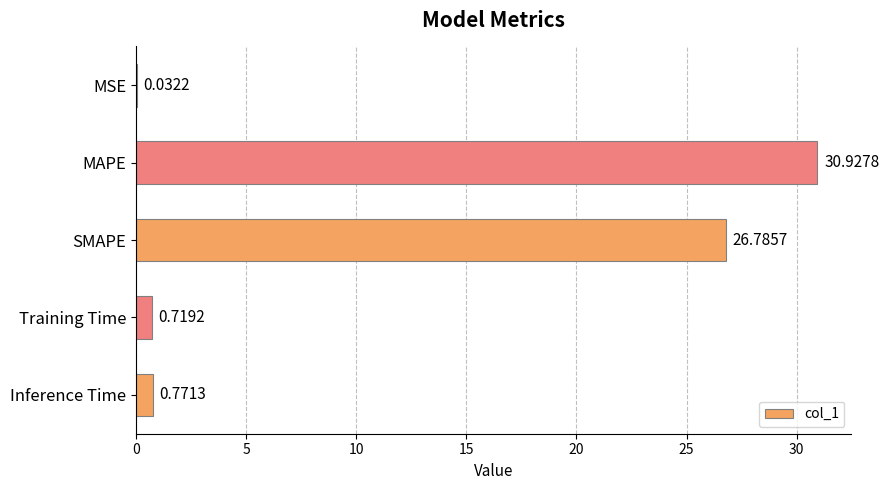

What is the sum of the values at Inference Time and Training Time?

1.5